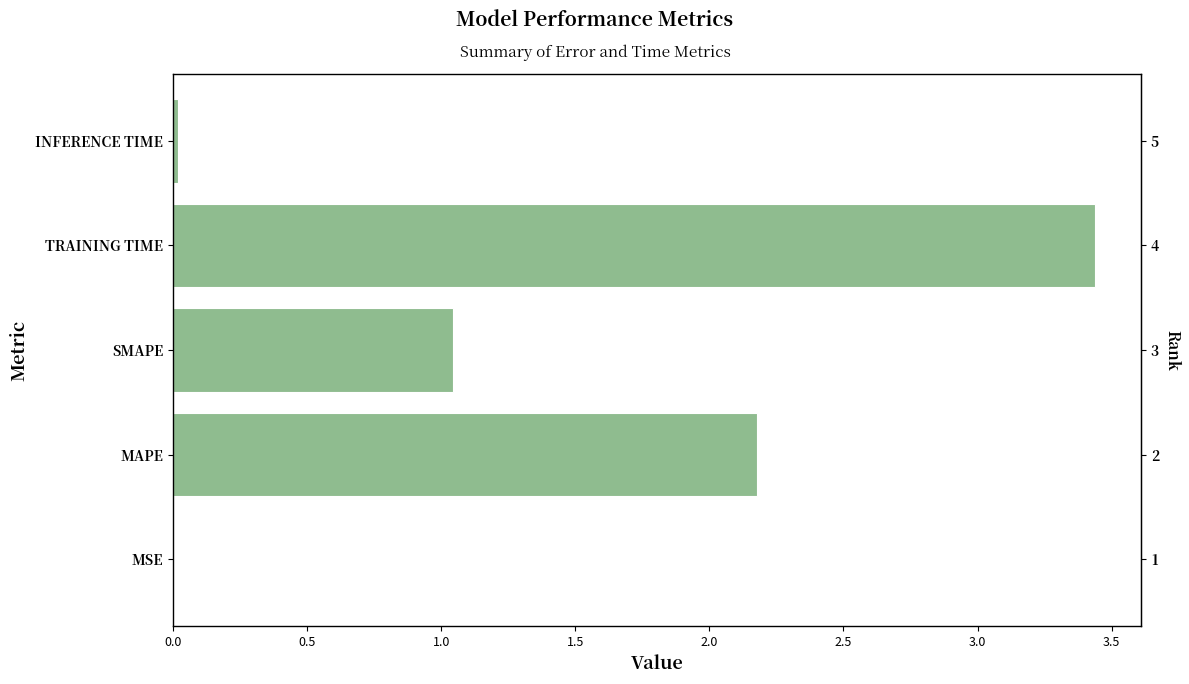

What is the value of the 2nd bar from the left?

2.2